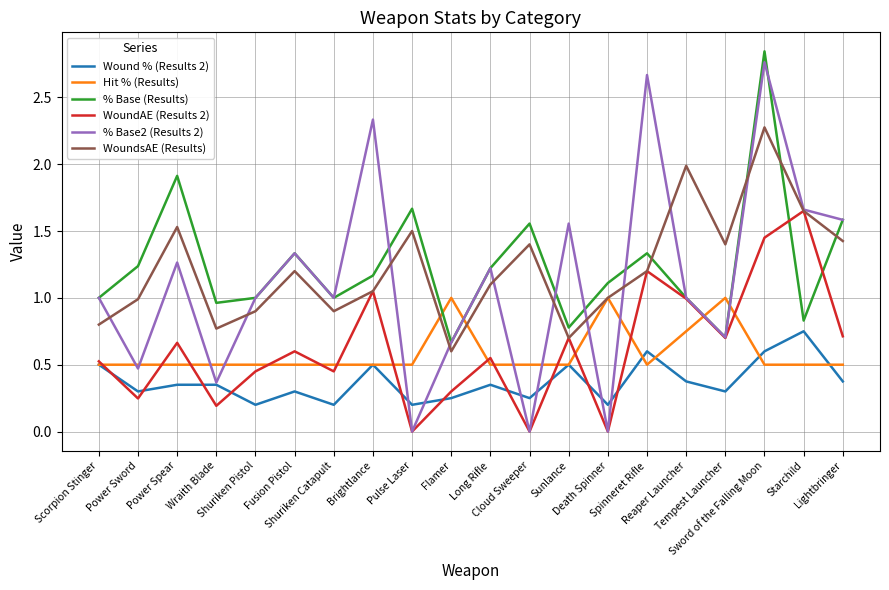

True or false: Hit % (Results) and % Base (Results) cross at least once.

True